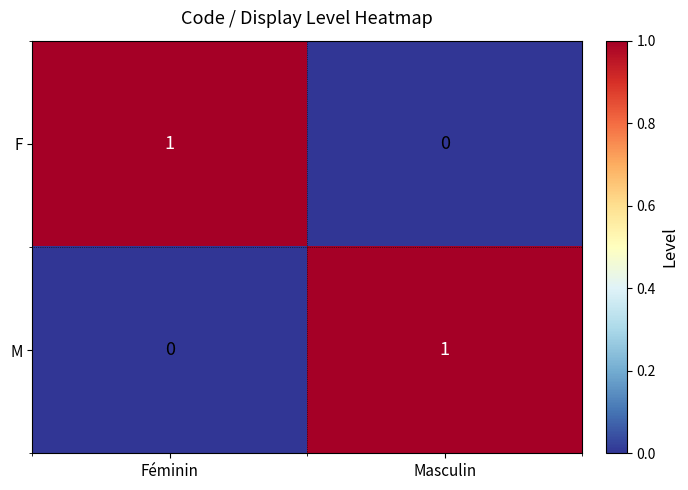

List the labels in order of M value, largest first.

Masculin, Féminin